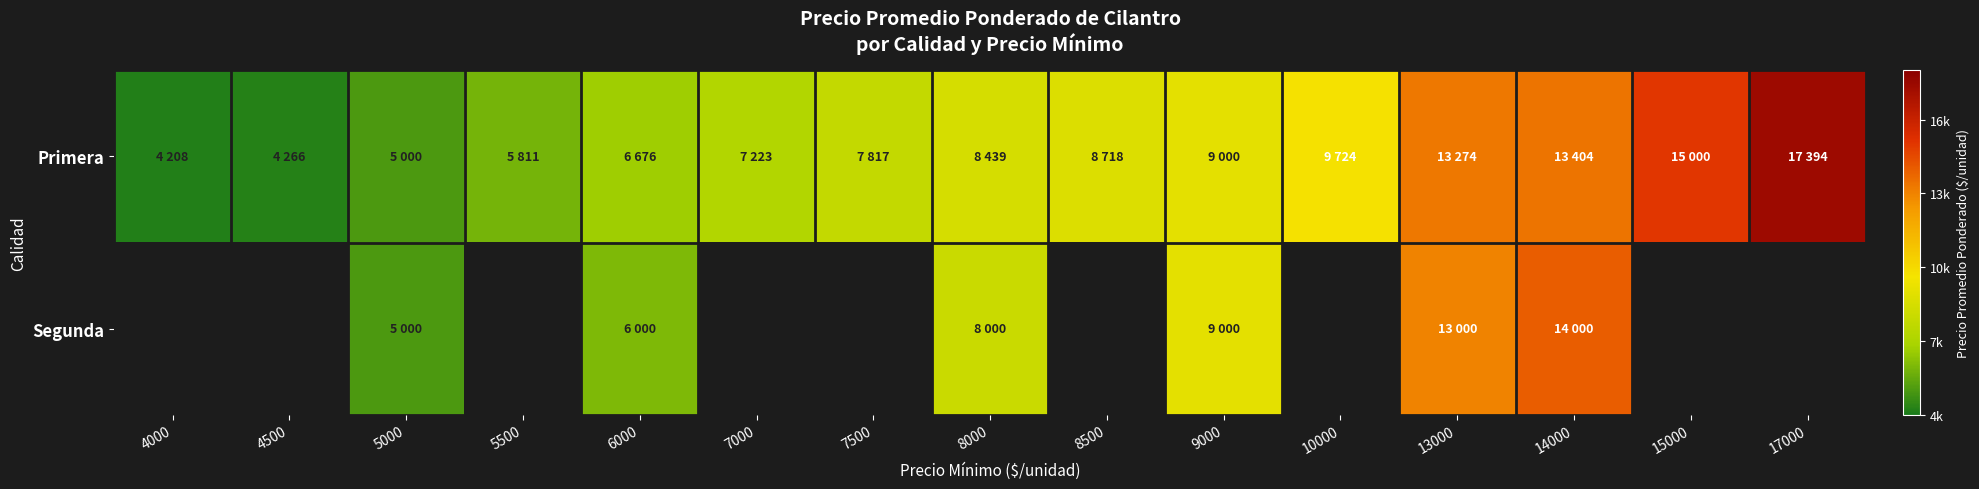

What is the spread (max minus min) of values at 6000?

676.0